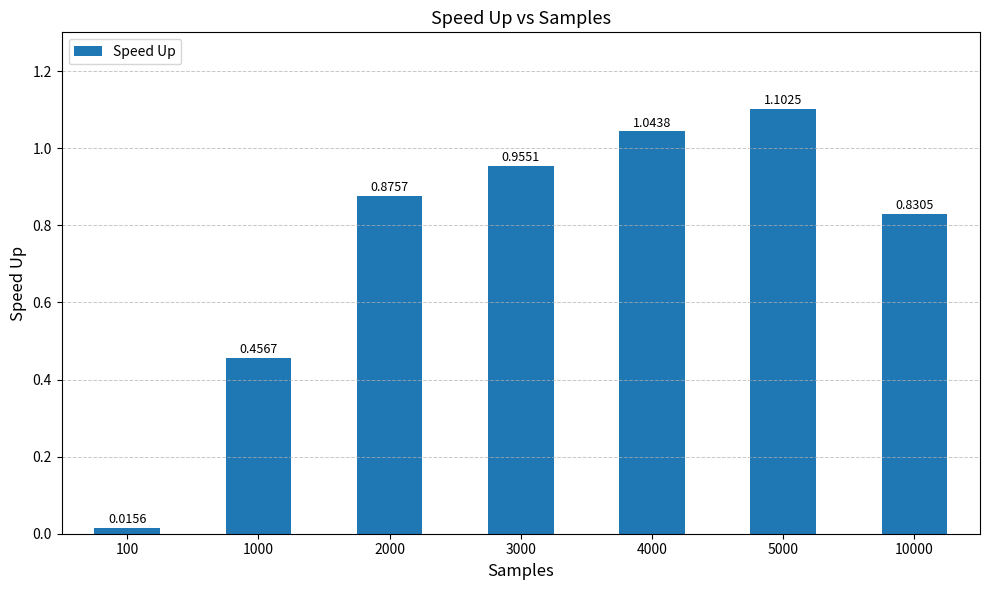

What is the difference between the second highest and second lowest values?

0.6